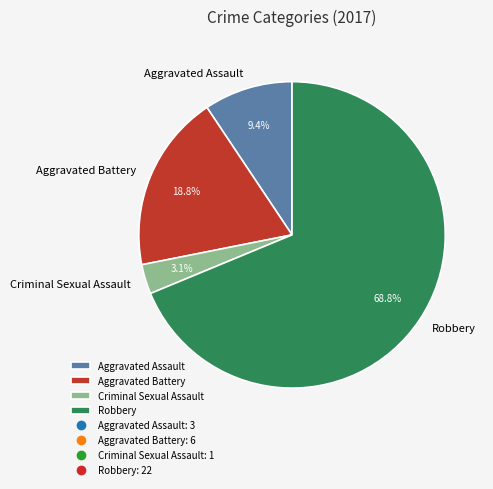

Is it true that Robbery is 79% of the pie?

False